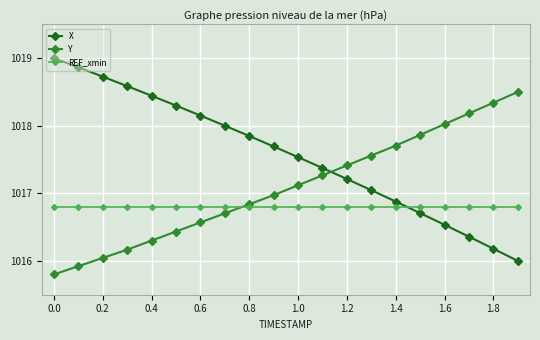

True or false: X has more than 1 interior local peaks.

False